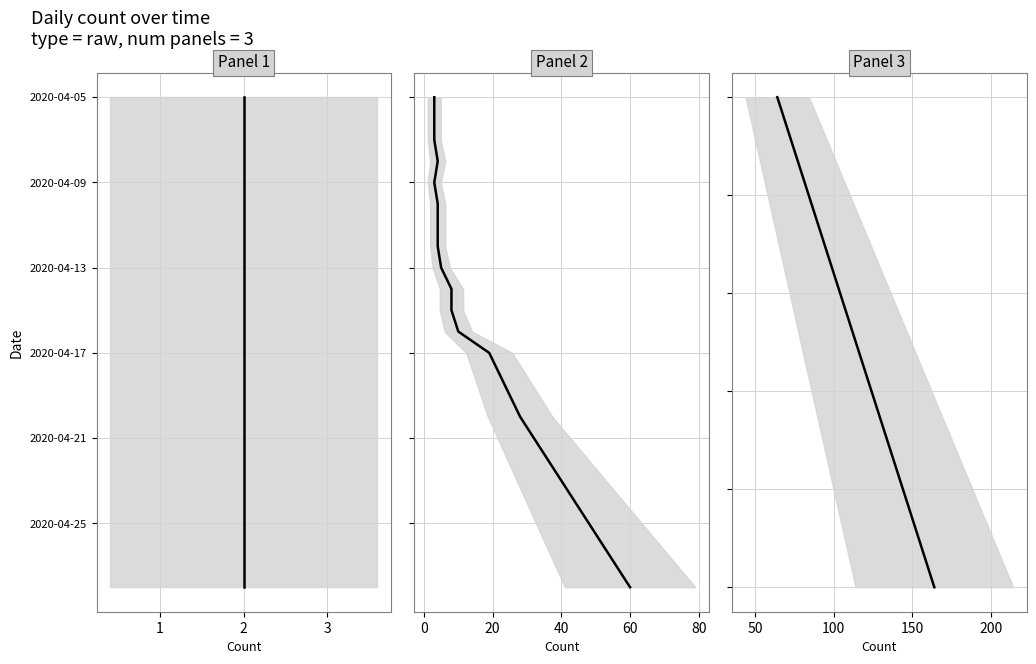

The chart shows a value of 19 at 11. True or false?

False